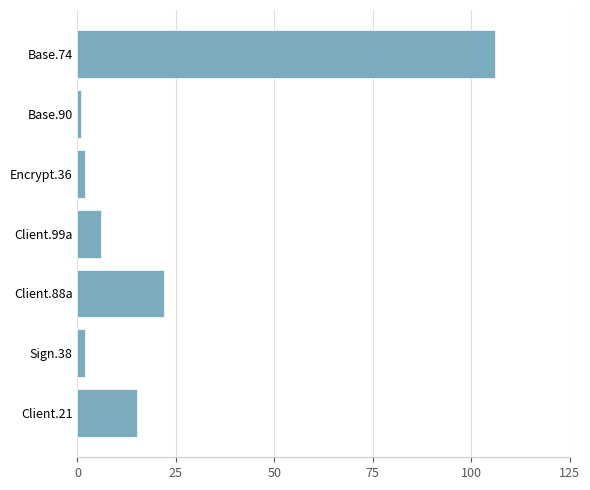

Approximately how many times larger is the value at Client.21 compared to Client.88a?

0.7